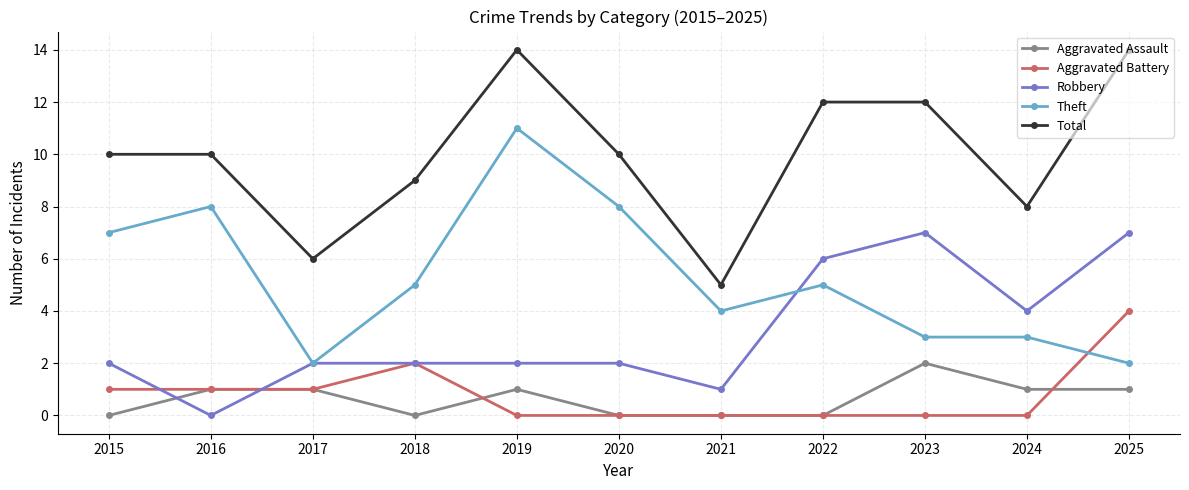

Between 2019 and 2023, which series saw the biggest shift?

Theft